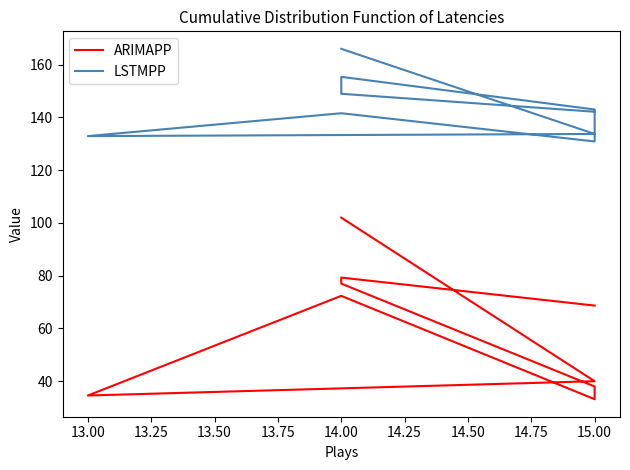

True or false: ARIMAPP and LSTMPP intersect in this chart.

False